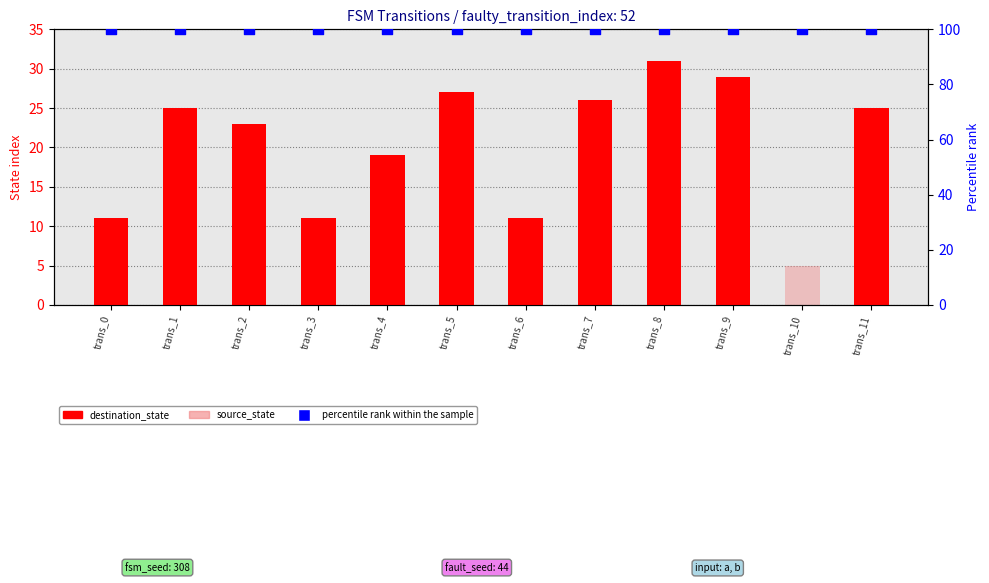

At which category is the sum across all series the highest?

trans_8